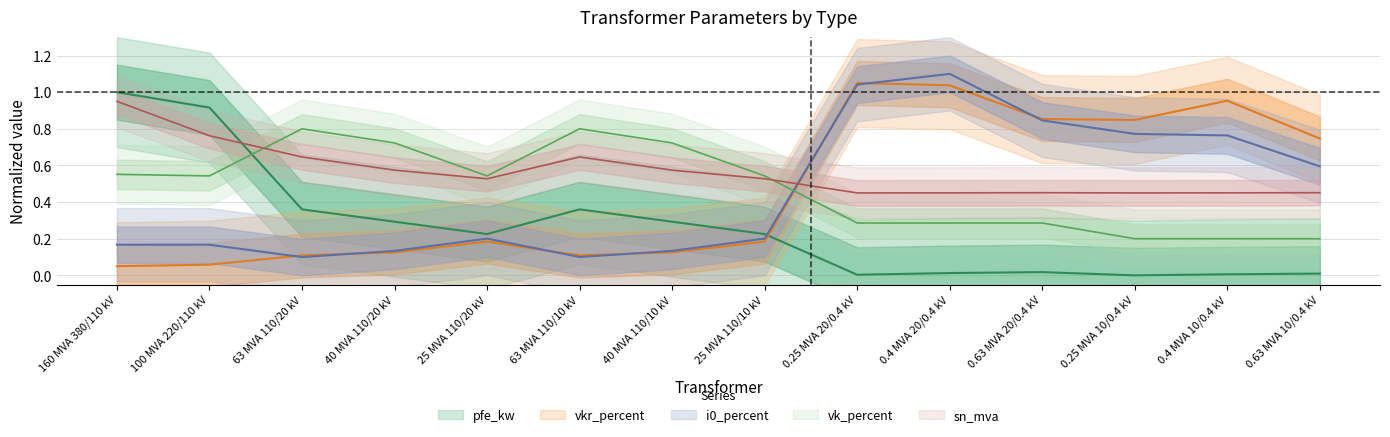

At which category is the sum across all series the highest?

0.4 MVA 20/0.4 kV